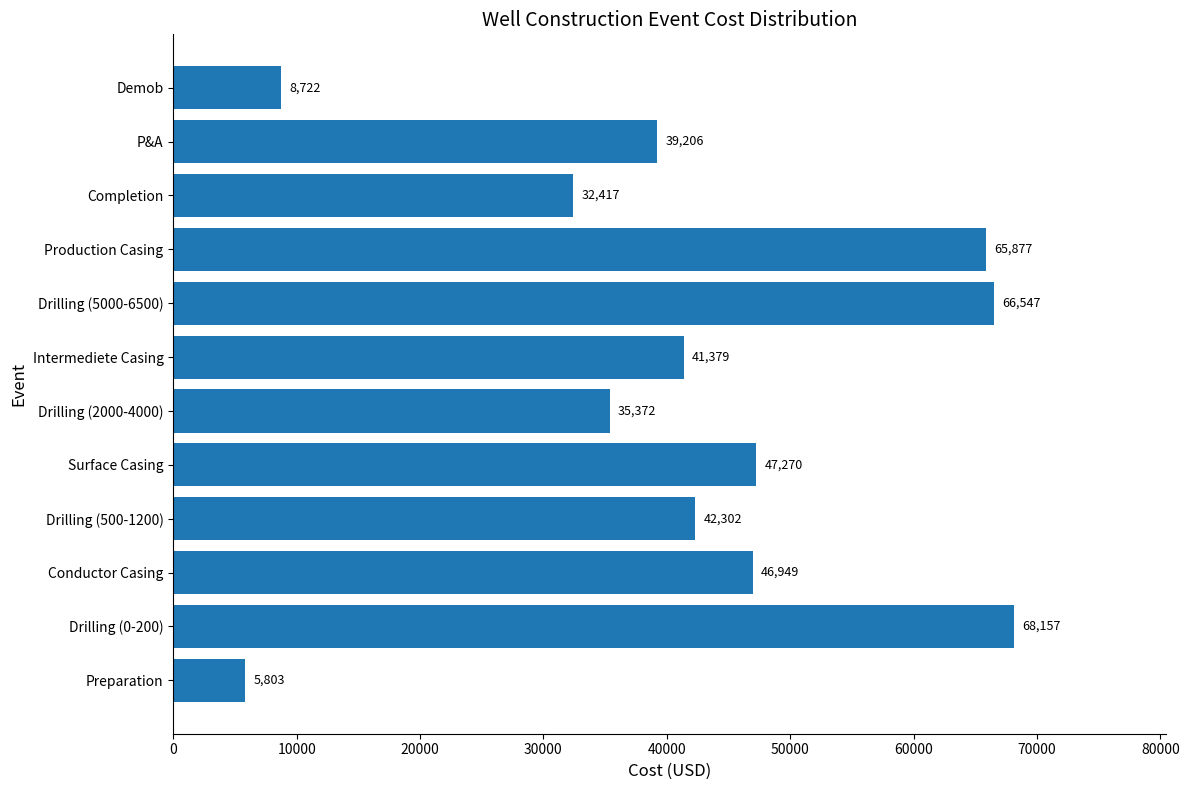

Rank the categories by value from highest to lowest.

Drilling (0-200), Drilling (5000-6500), Production Casing, Surface Casing, Conductor Casing, Drilling (500-1200), Intermediete Casing, P&A, Drilling (2000-4000), Completion, Demob, Preparation